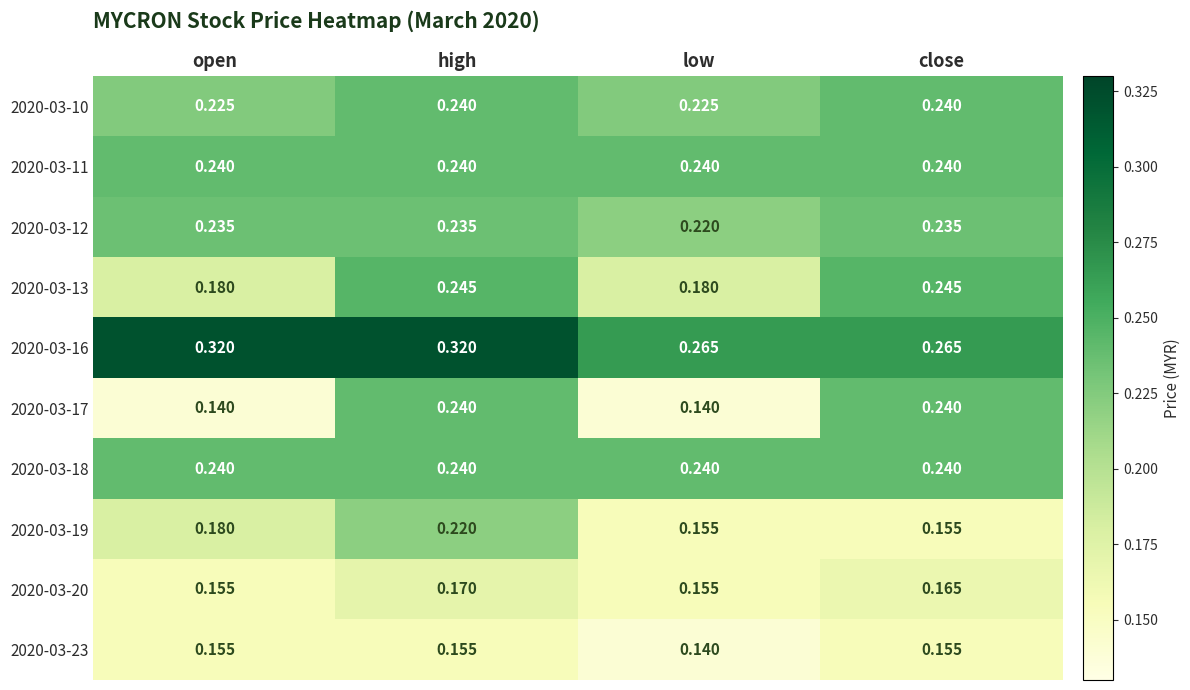

Is the value of 2020-03-12 at close greater than the value of 2020-03-23 at open?

Yes